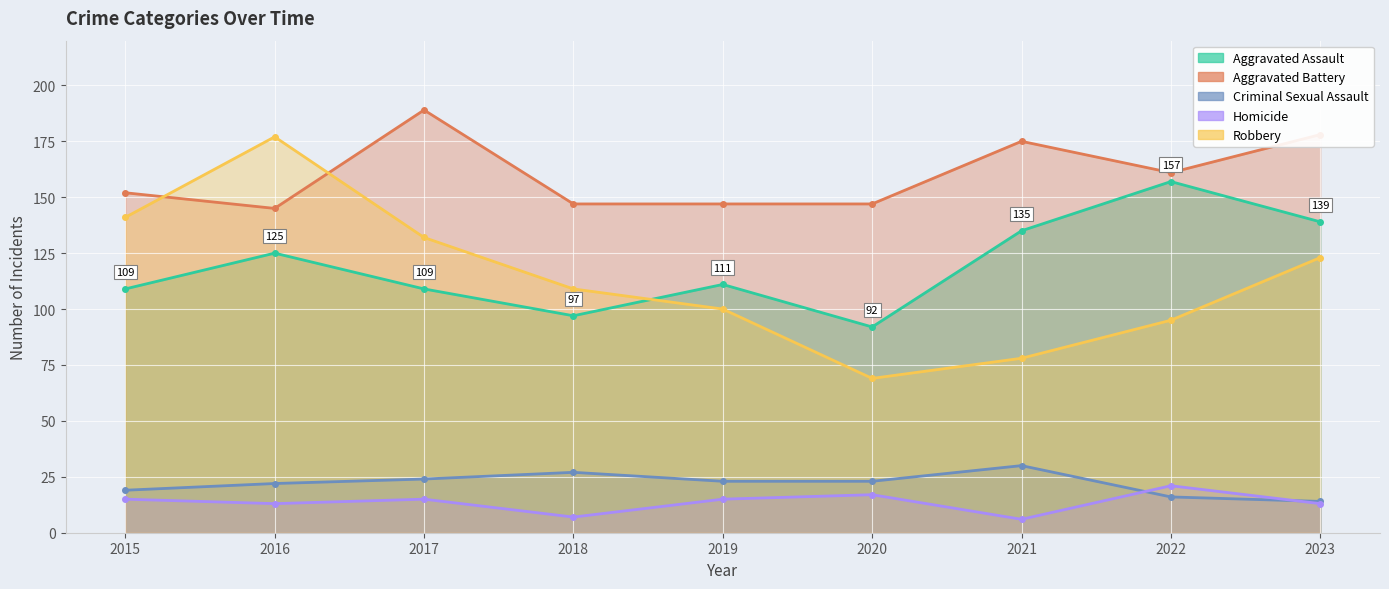

How many categories are shown in the chart?

9